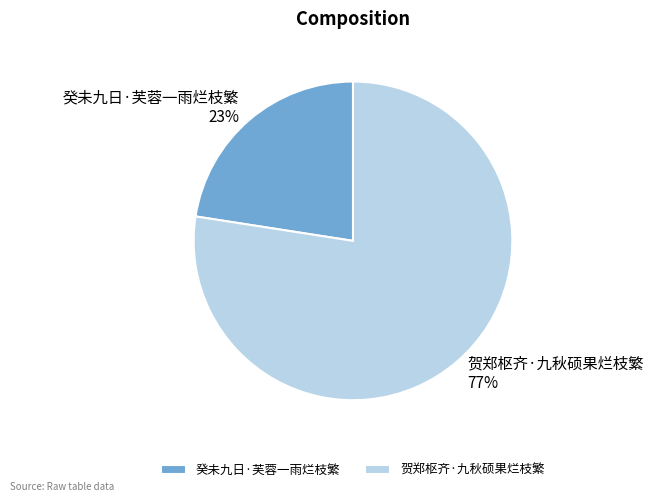

Combined, do 贺郑枢齐·九秋硕果烂枝繁 and 癸未九日·芙蓉一雨烂枝繁 account for over 50%?

Yes